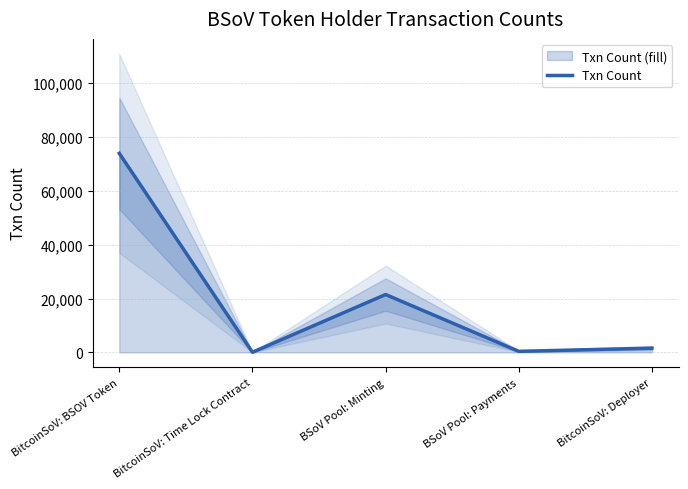

Rank the categories by value from highest to lowest.

BitcoinSoV: BSOV Token, BSoV Pool: Minting, BitcoinSoV: Deployer, BSoV Pool: Payments, BitcoinSoV: Time Lock Contract